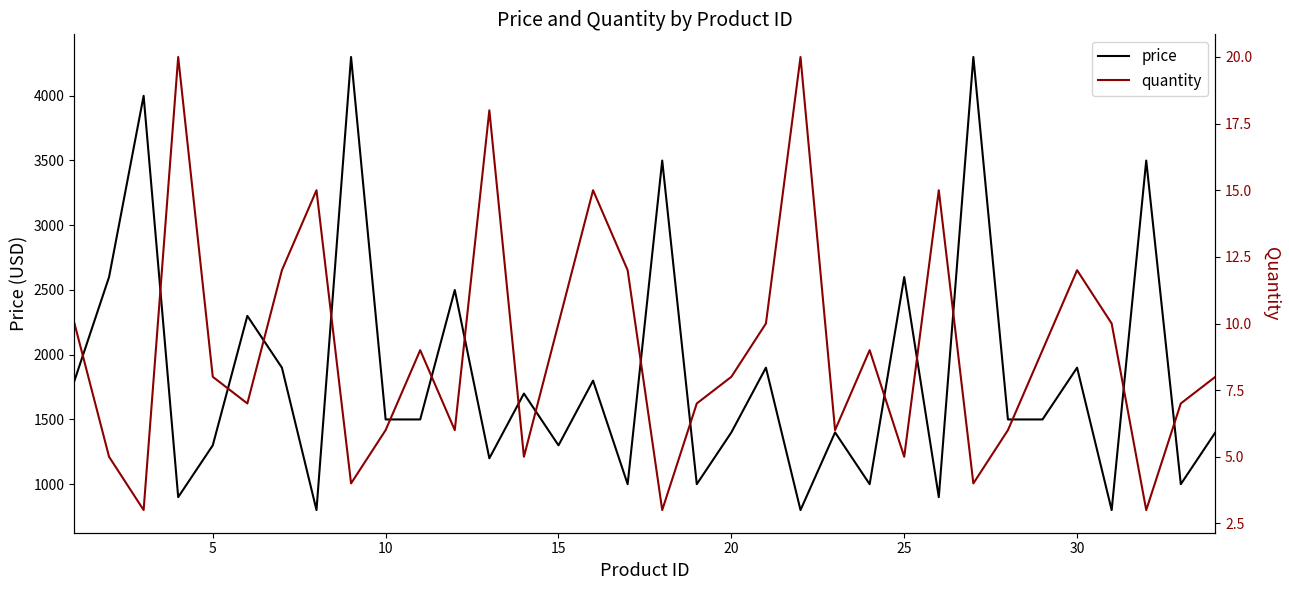

What is the maximum value for price?

4299